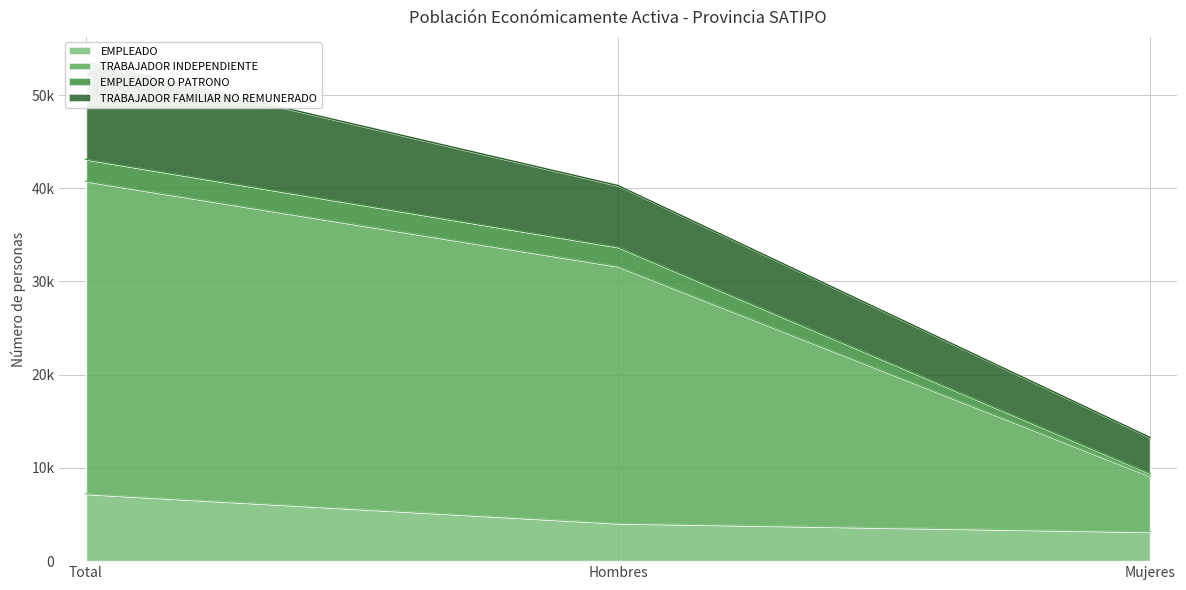

What is the total value across all series at Total?

91103